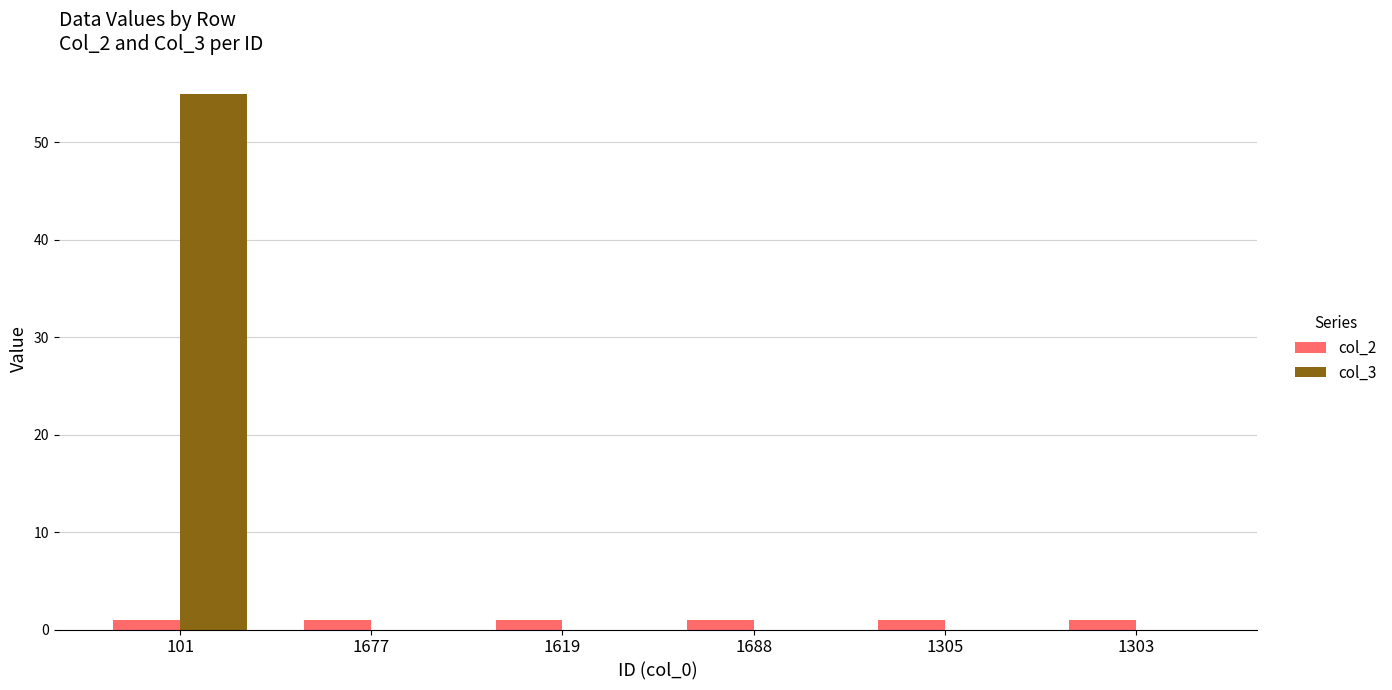

At which category is the sum across all series the highest?

101